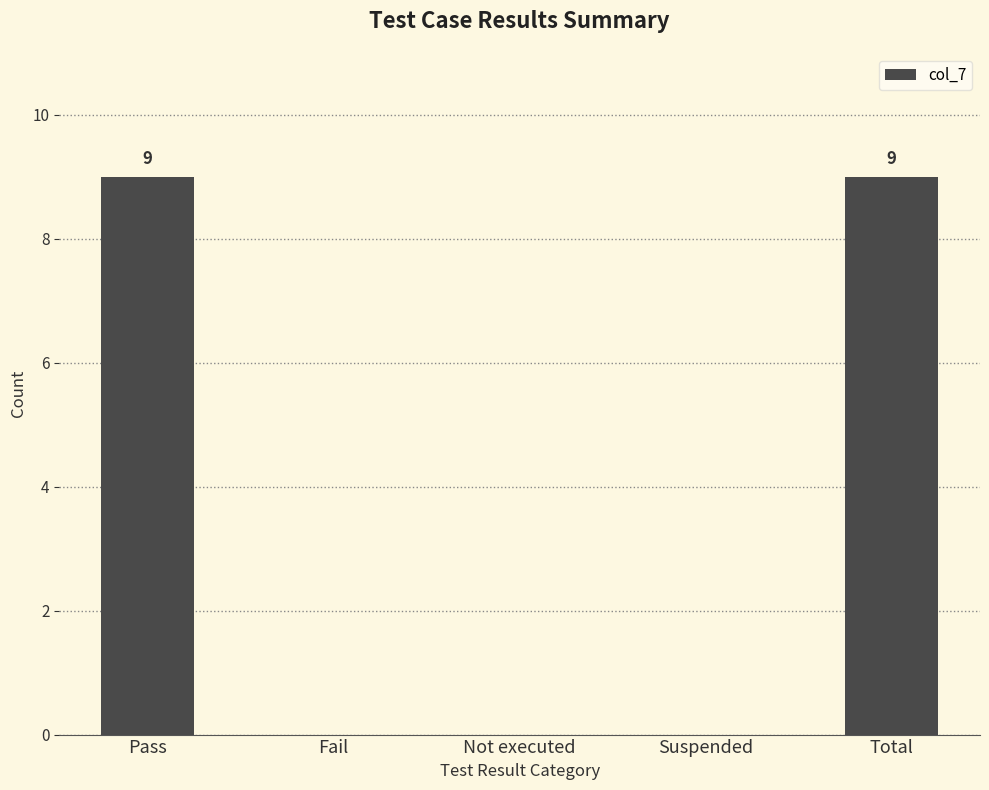

Reading left to right, what are all the values shown in this chart?

9	0	0	0	9